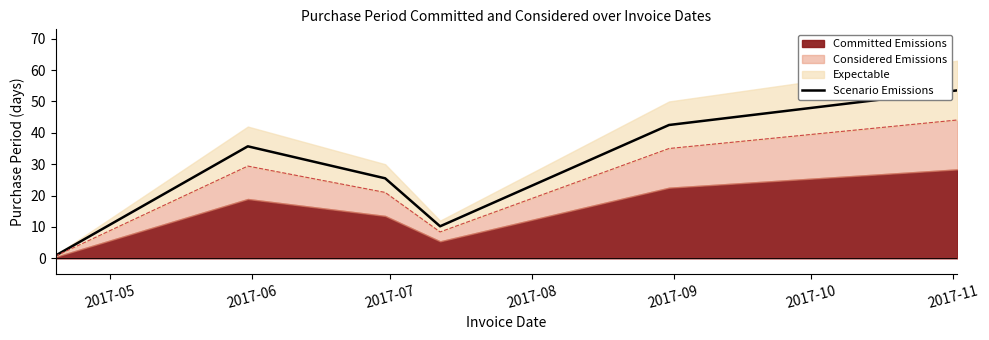

What is the average value?

28.0